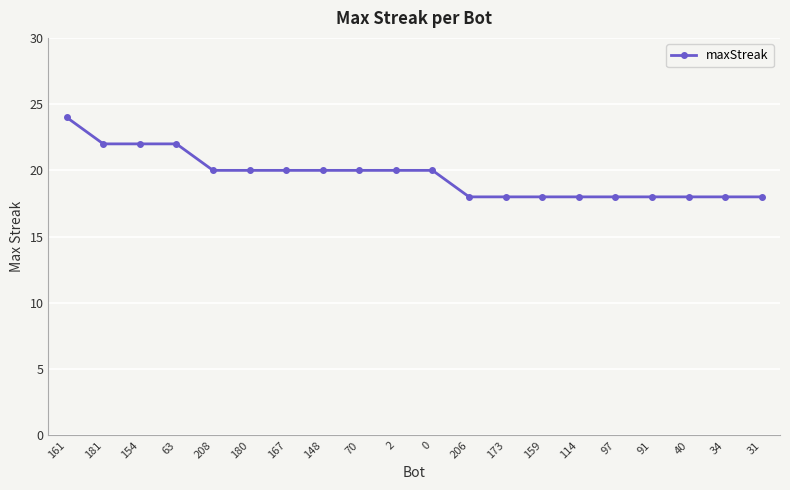

What is the greatest value displayed?

24